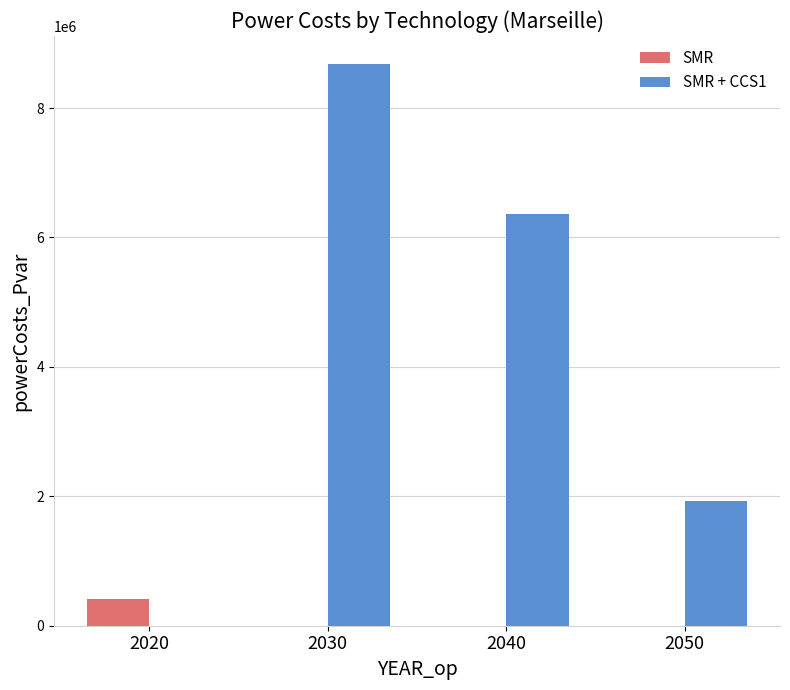

How many data points in SMR are above 0?

1